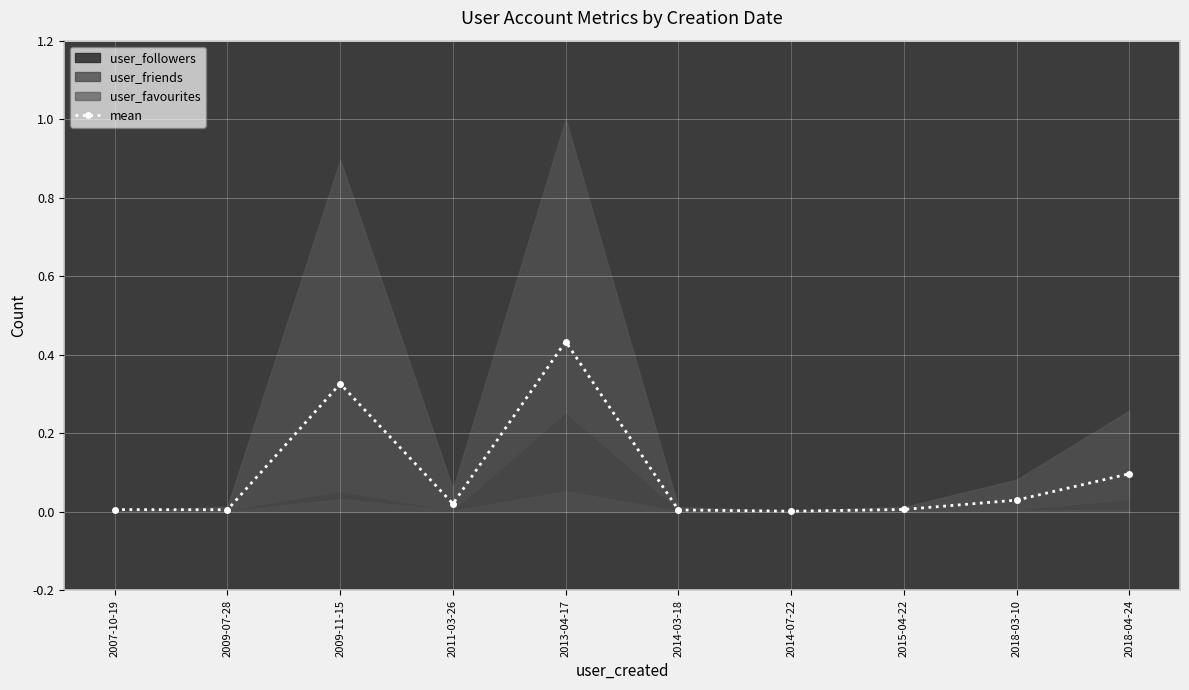

What is the label of the 10th point from the left?

2018-04-24